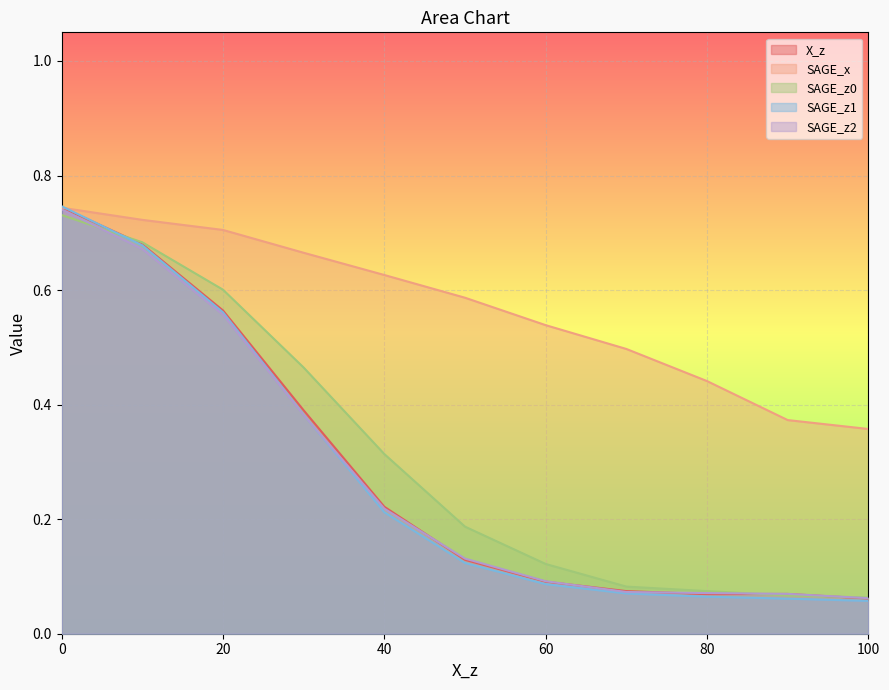

What is the difference between the SAGE_z0 values at 10 and 70?

0.6